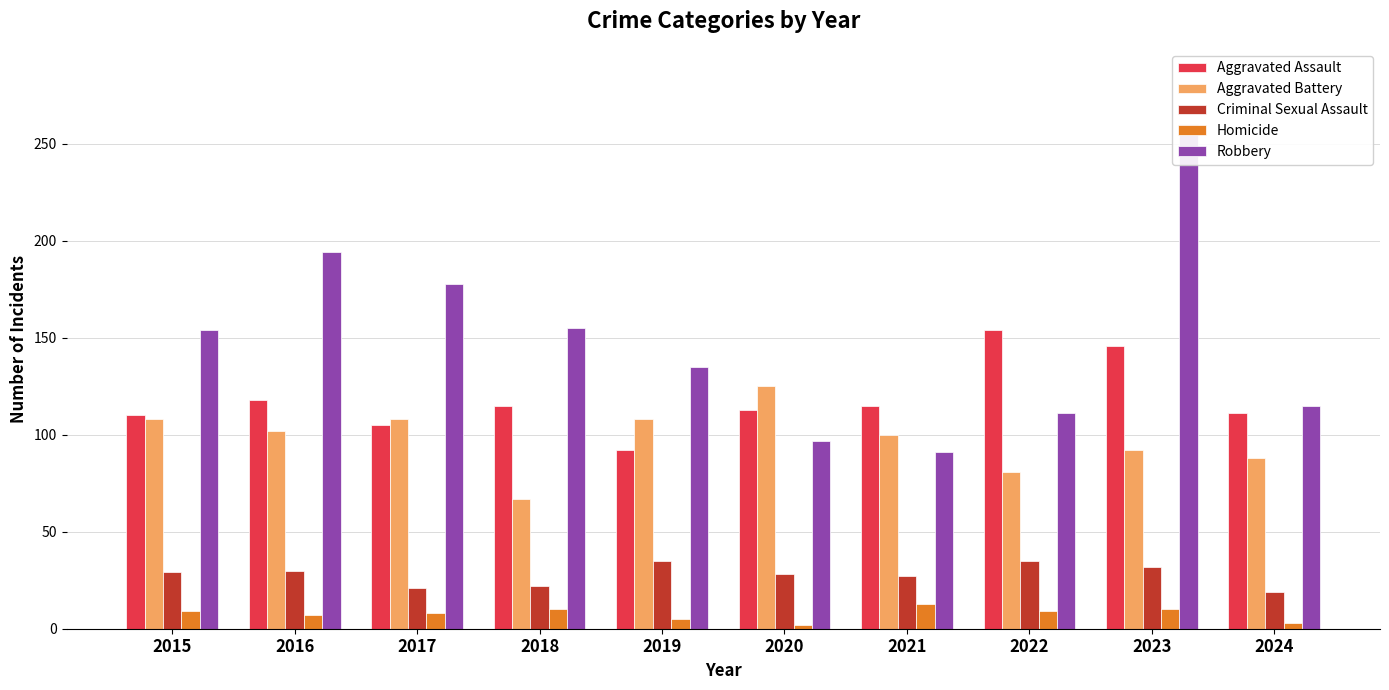

What is the average value of the Aggravated Assault series?

118